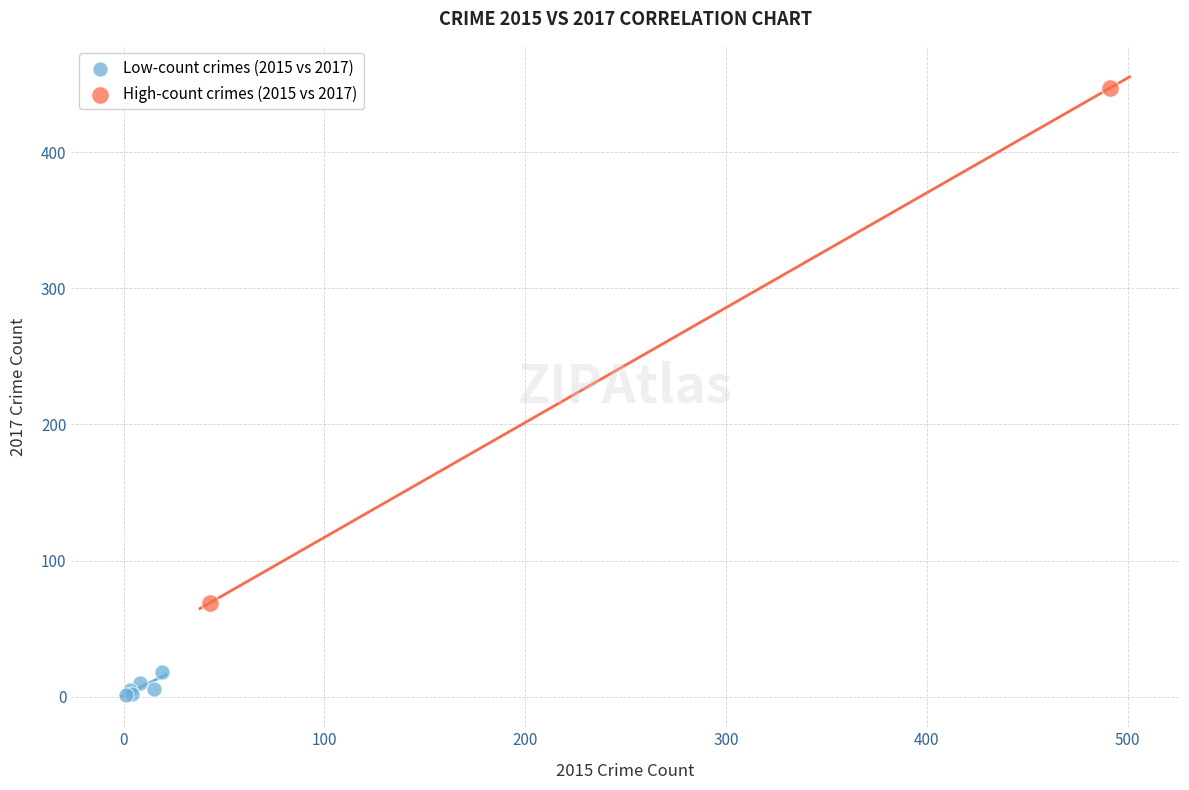

What are all the series names shown in the legend?

Low-count crimes (2015 vs 2017), High-count crimes (2015 vs 2017)